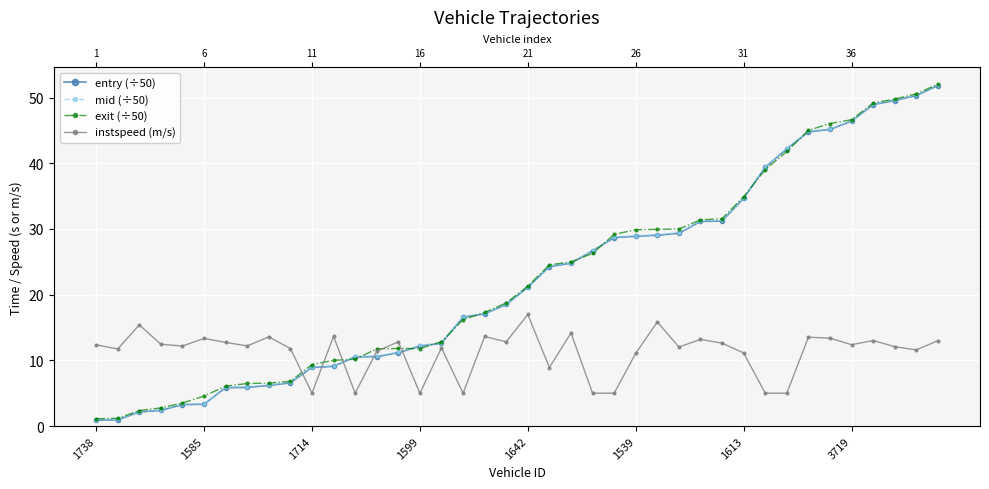

True or false: instspeed (m/s) and entry (÷50) cross at least once.

True